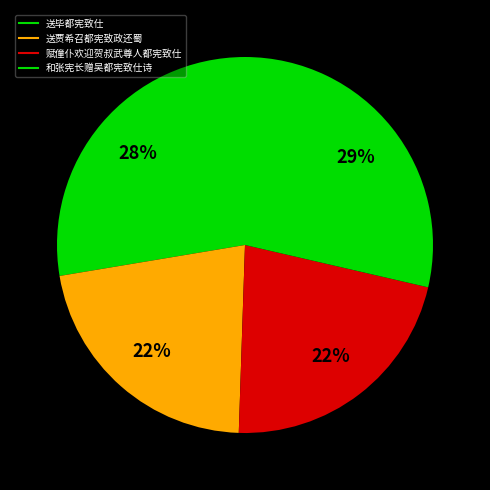

What is the smallest slice in the pie chart?

送贾希召都宪致政还蜀